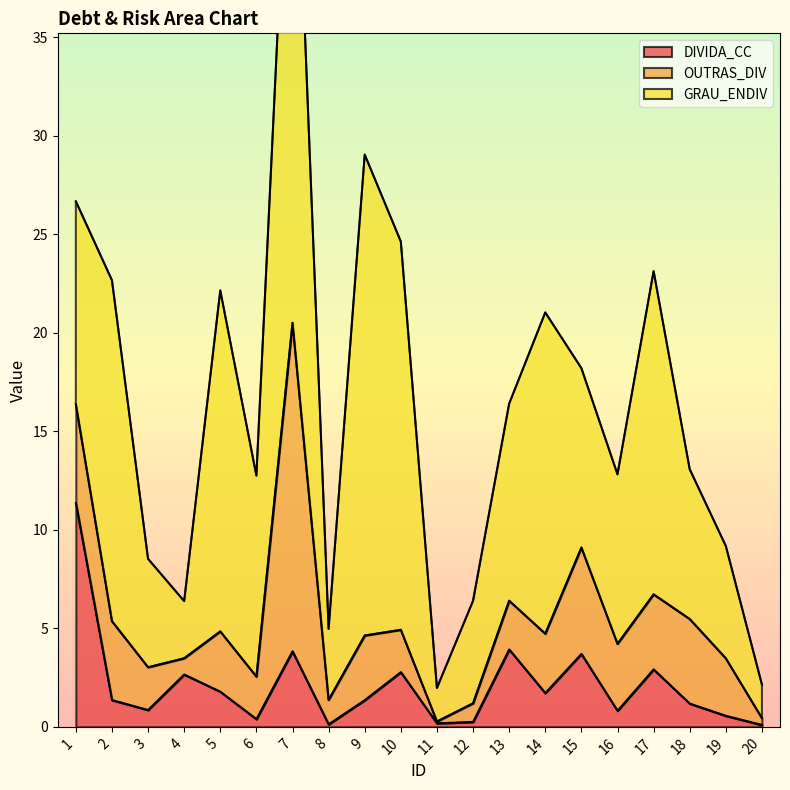

True or false: OUTRAS_DIV and GRAU_ENDIV cross at least once.

False